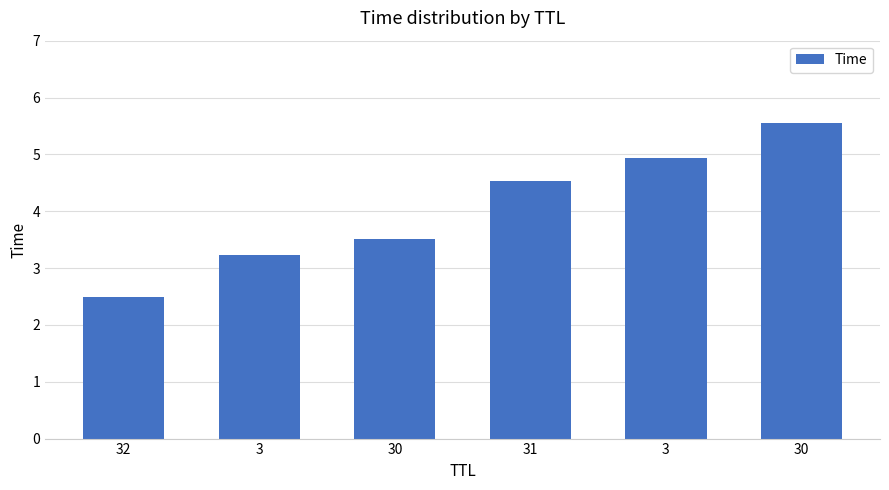

Reading left to right, extract all data points from this chart.

2.5	3.2	3.5	4.5	4.9	5.5